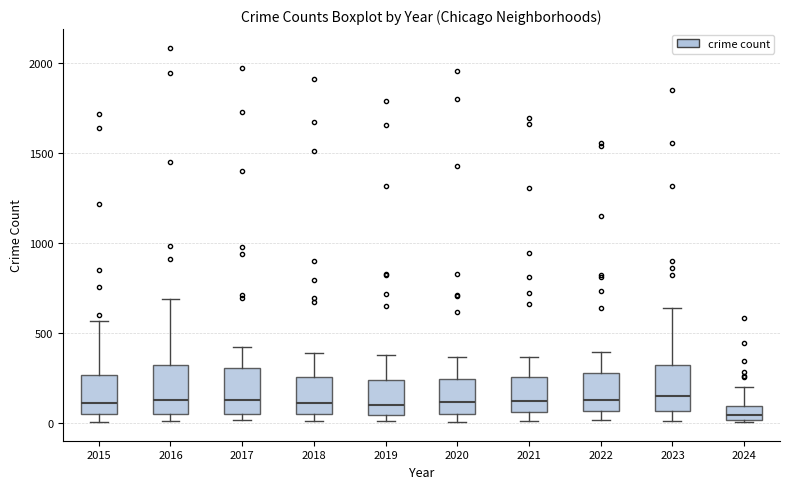

Reading left to right, read every box against the y-axis: the position of its median line, the range the box covers, and the ends of its whiskers. The values are not printed on the chart, so give them approximately, as read against the axis.

2015: median 100, box 50 to 250, whiskers 0 to 550
2016: median 150, box 50 to 300, whiskers 0 to 700
2017: median 100, box 50 to 300, whiskers 0 to 400
2018: median 100, box 50 to 250, whiskers 0 to 400
2019: median 100, box 50 to 250, whiskers 0 to 400
2020: median 100, box 50 to 250, whiskers 0 to 350
2021: median 100, box 50 to 250, whiskers 0 to 350
2022: median 100, box 50 to 250, whiskers 0 to 400
2023: median 150, box 50 to 300, whiskers 0 to 650
2024: median 50, box 0 to 100, whiskers 0 to 200